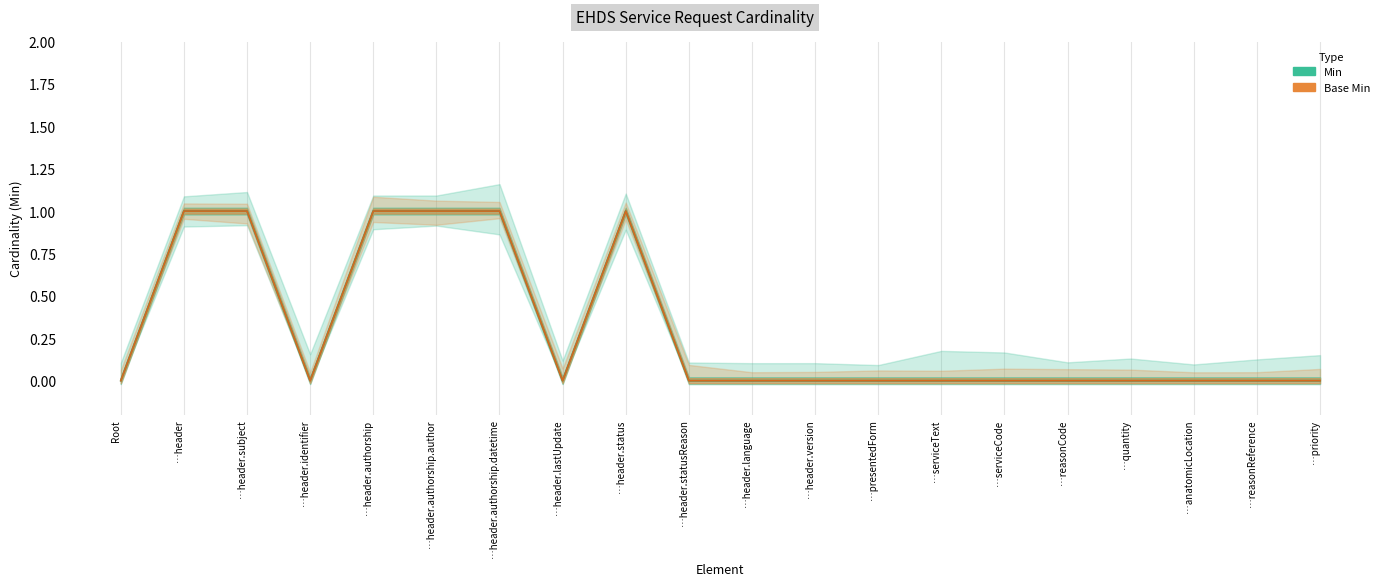

Reading right to left, what are all the values shown in this chart?

Min: …priority=0	…reasonReference=0	…anatomicLocation=0	…quantity=0	…reasonCode=0	…serviceCode=0	…serviceText=0	…presentedForm=0	…header.version=0	…header.language=0	…header.statusReason=0	…header.status=1	…header.lastUpdate=0	…header.authorship.datetime=1	…header.authorship.author=1	…header.authorship=1	…header.identifier=0	…header.subject=1	…header=1	Root=0
Base Min: …priority=0	…reasonReference=0	…anatomicLocation=0	…quantity=0	…reasonCode=0	…serviceCode=0	…serviceText=0	…presentedForm=0	…header.version=0	…header.language=0	…header.statusReason=0	…header.status=1	…header.lastUpdate=0	…header.authorship.datetime=1	…header.authorship.author=1	…header.authorship=1	…header.identifier=0	…header.subject=1	…header=1	Root=0